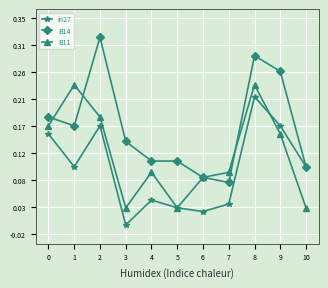

Rank the series by their average value, from lowest to highest.

in27, B11, B14